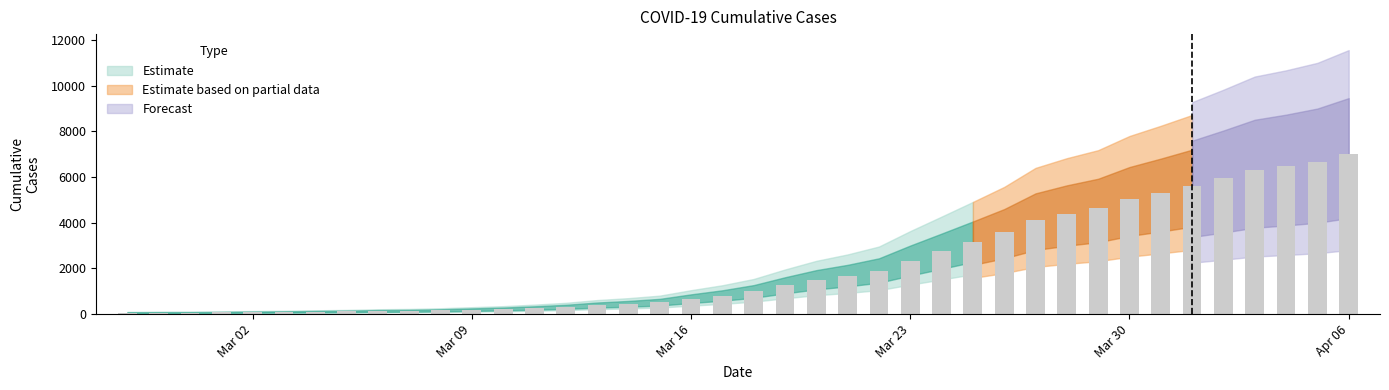

What is the maximum value shown in the chart?

7001